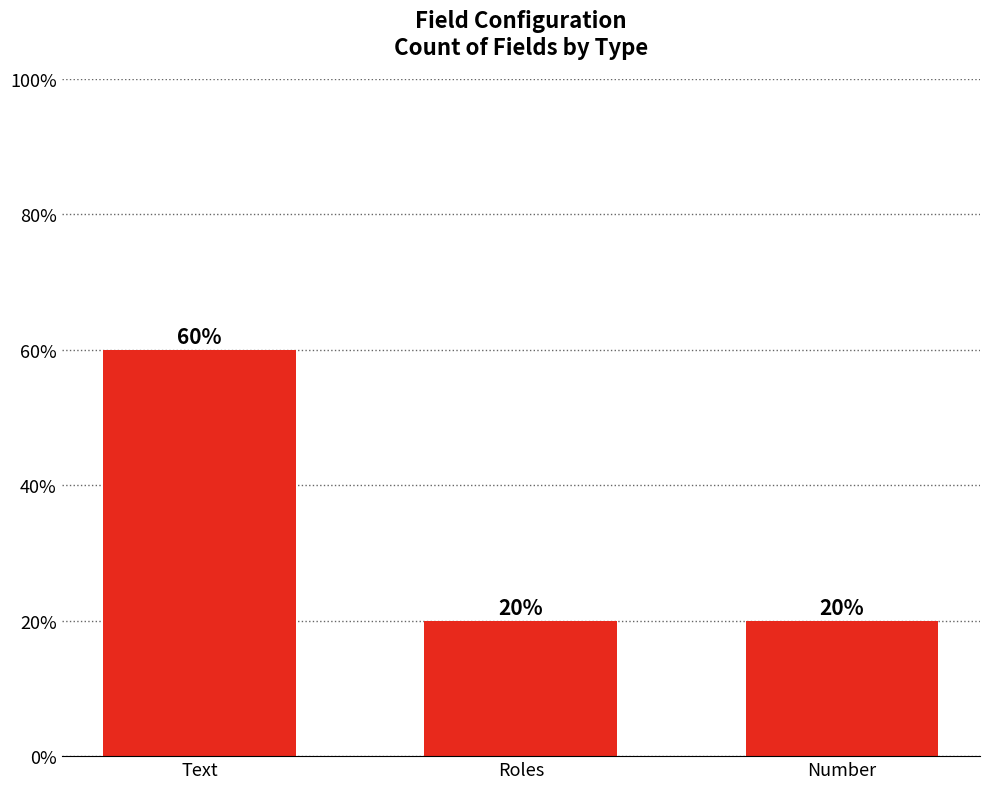

Reading left to right, what are all the values shown in this chart?

Text=3	Roles=1	Number=1